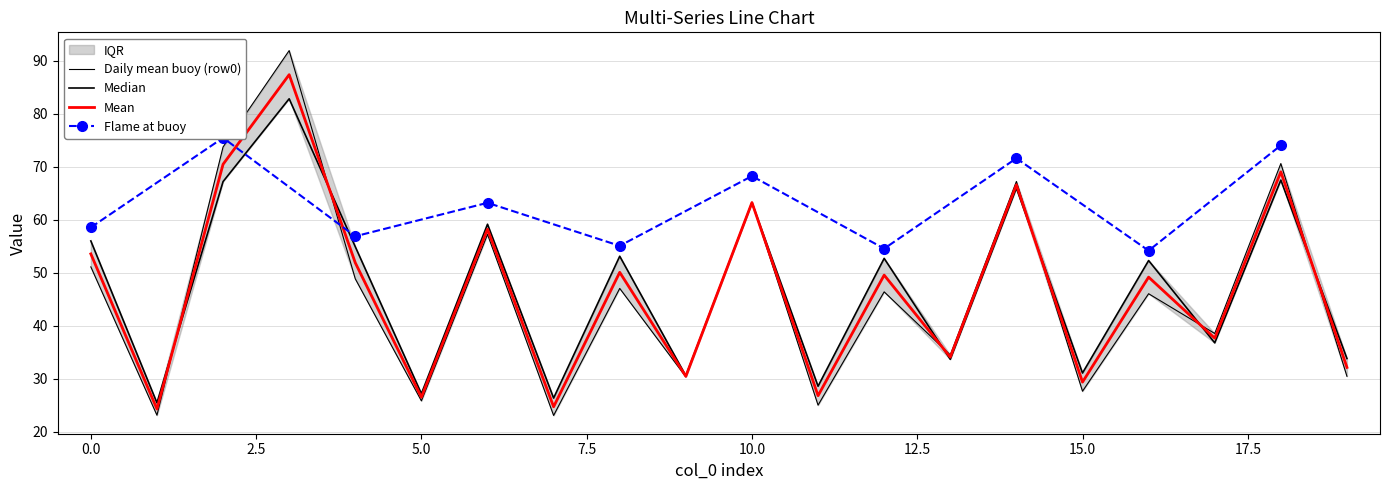

What is the smallest value displayed?

23.1